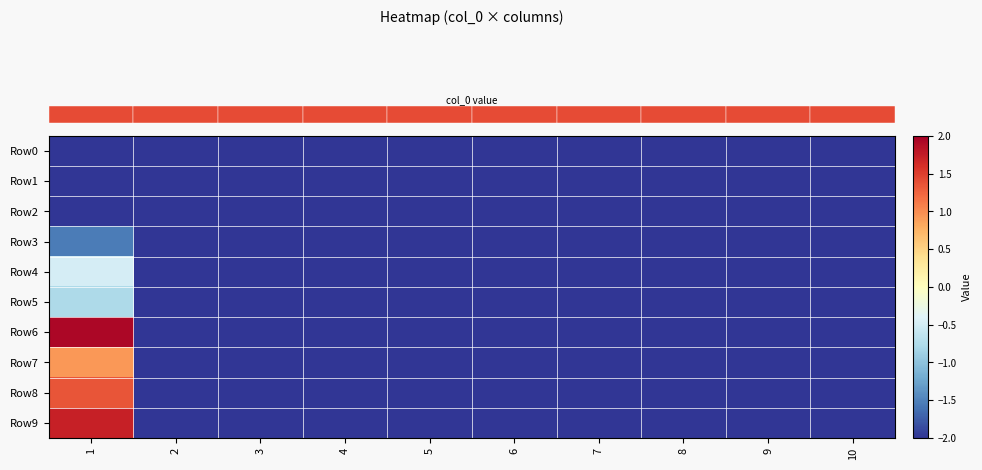

Which series has the widest spread of values?

row_6